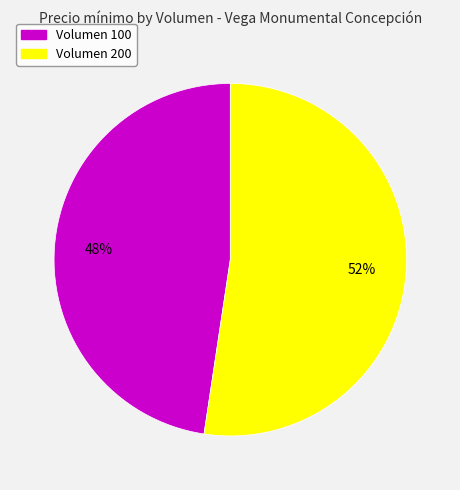

What is the largest slice in the pie chart?

Volumen 200